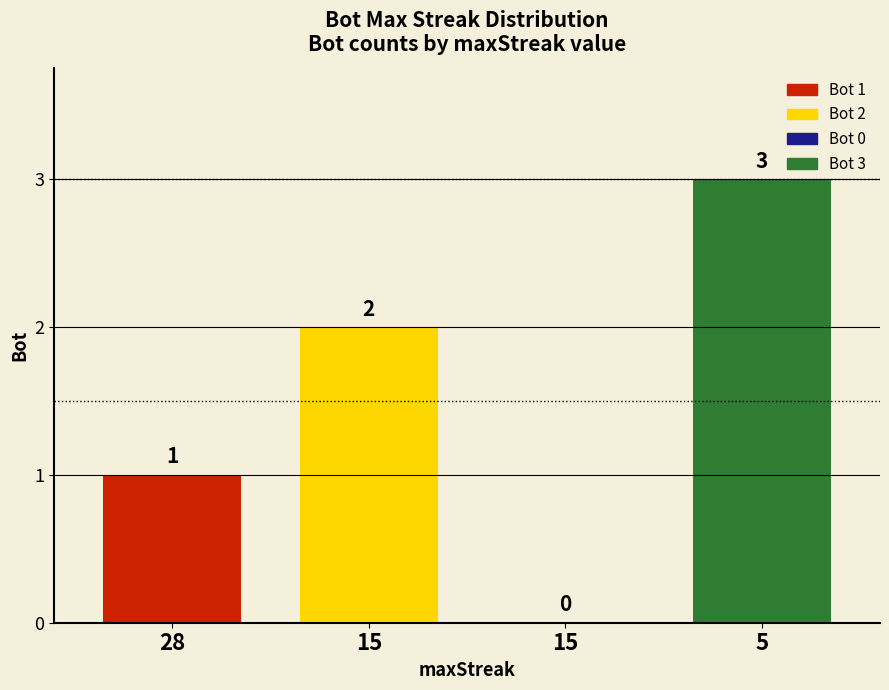

How many categories are shown in the chart?

4